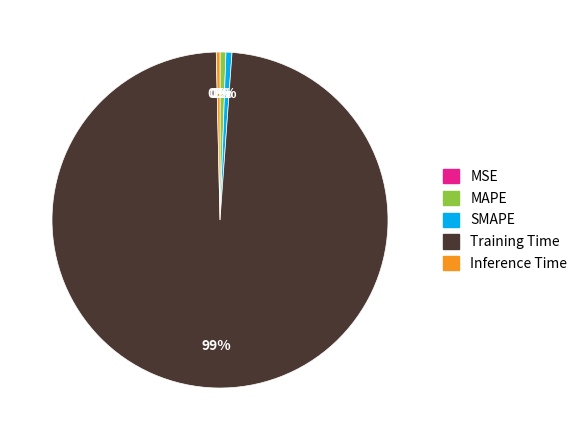

What is the largest slice in the pie chart?

Training Time